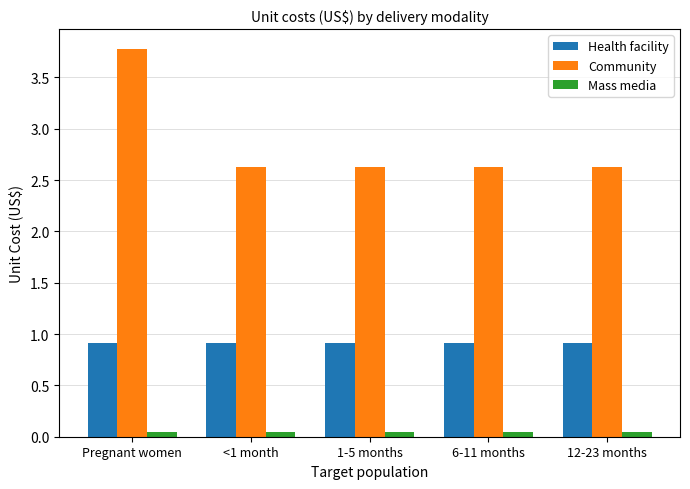

What is the maximum value for Community?

3.8